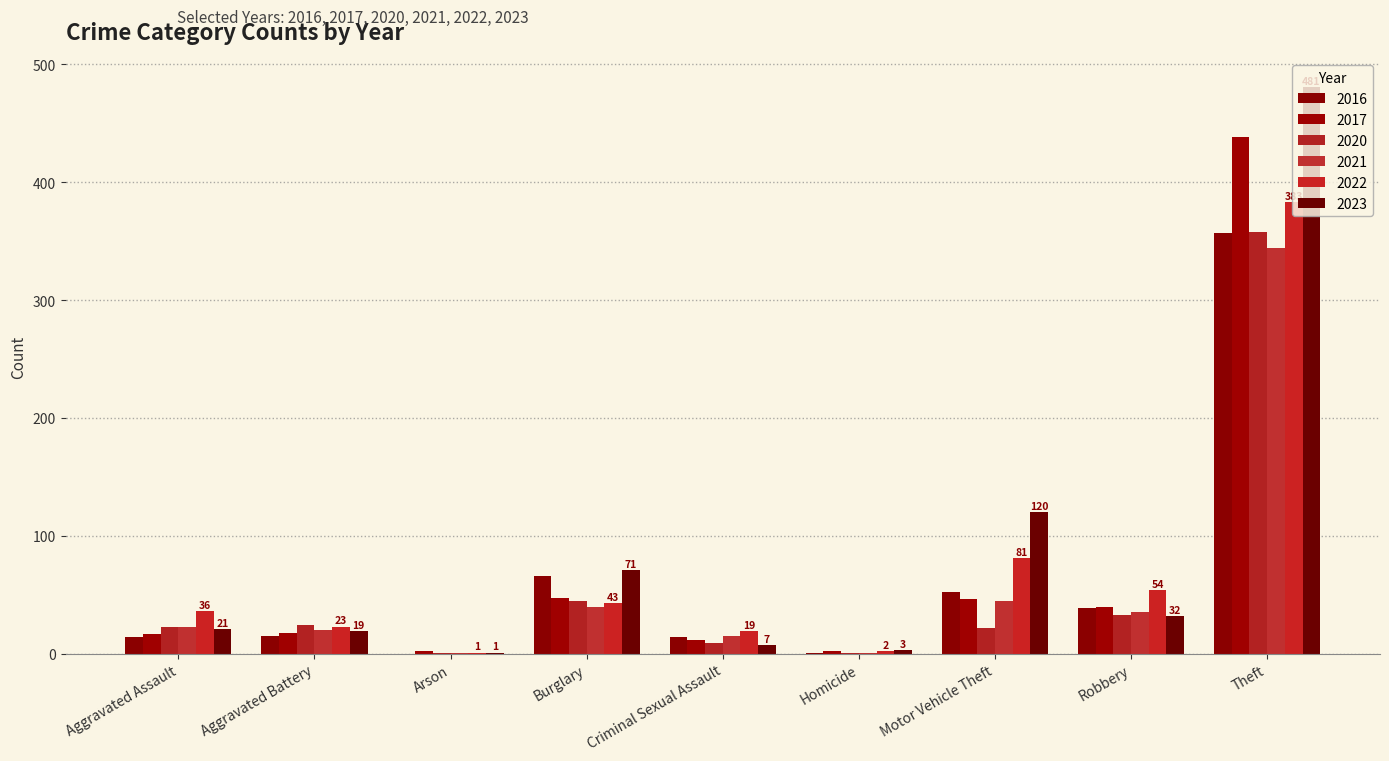

Which category has the lowest value in the 2023 series?

Arson